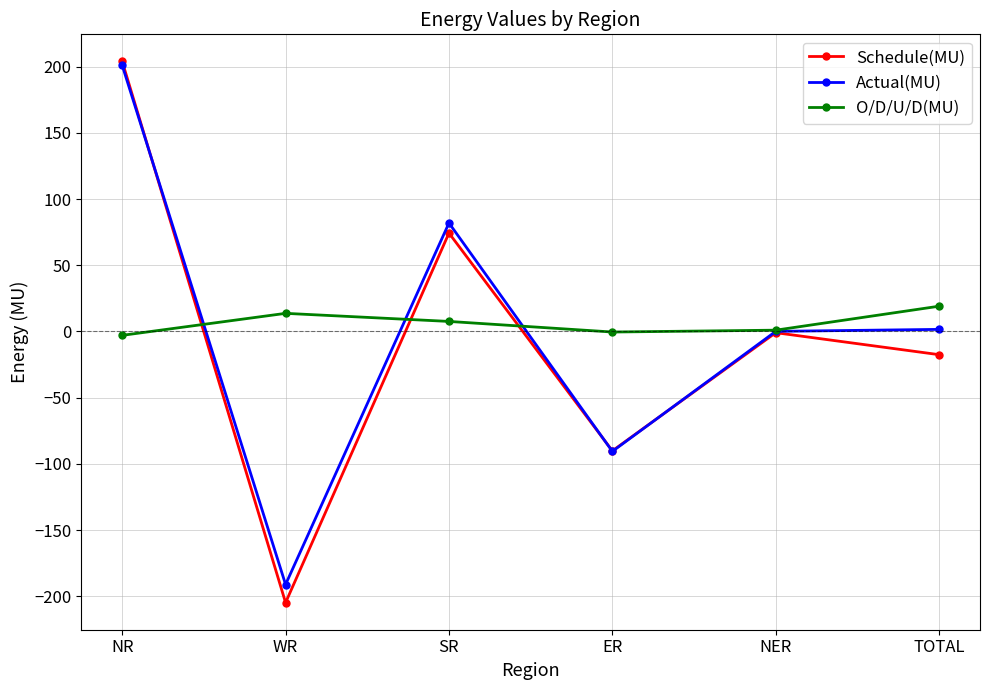

At how many categories does at least one series exceed 120?

1